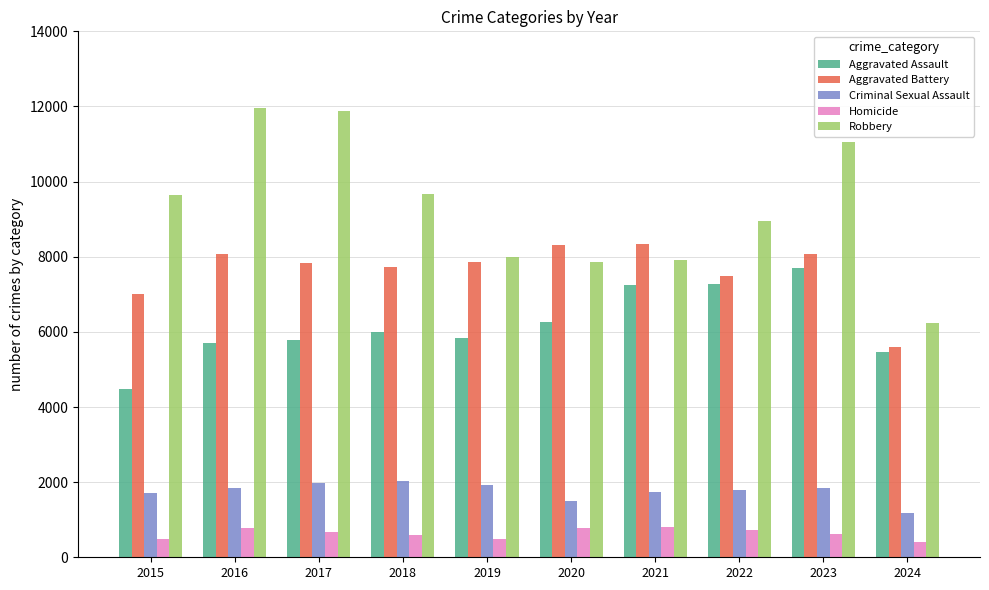

Which series has the widest spread of values?

Robbery